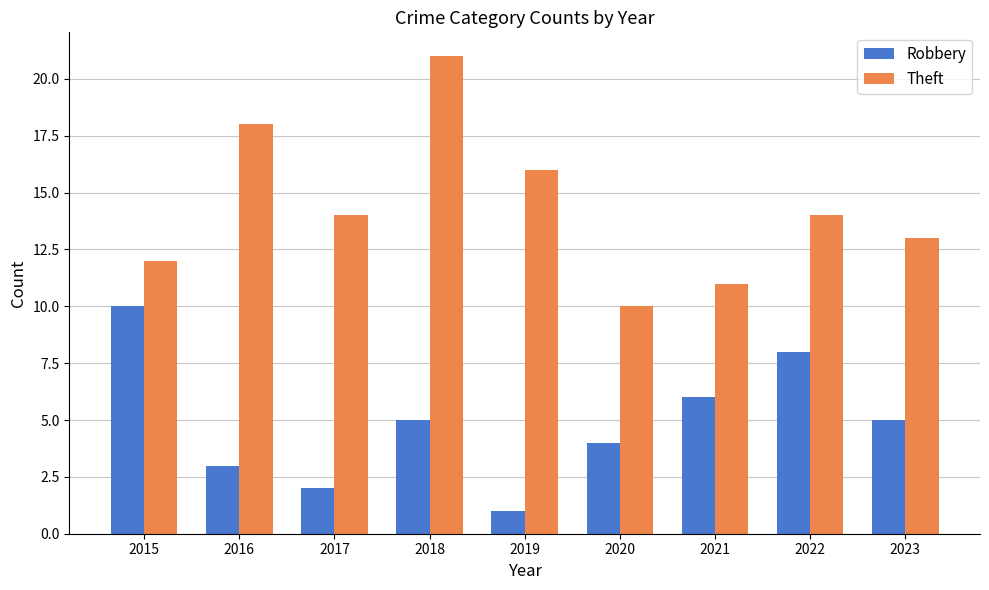

Which series has the widest spread of values?

Theft